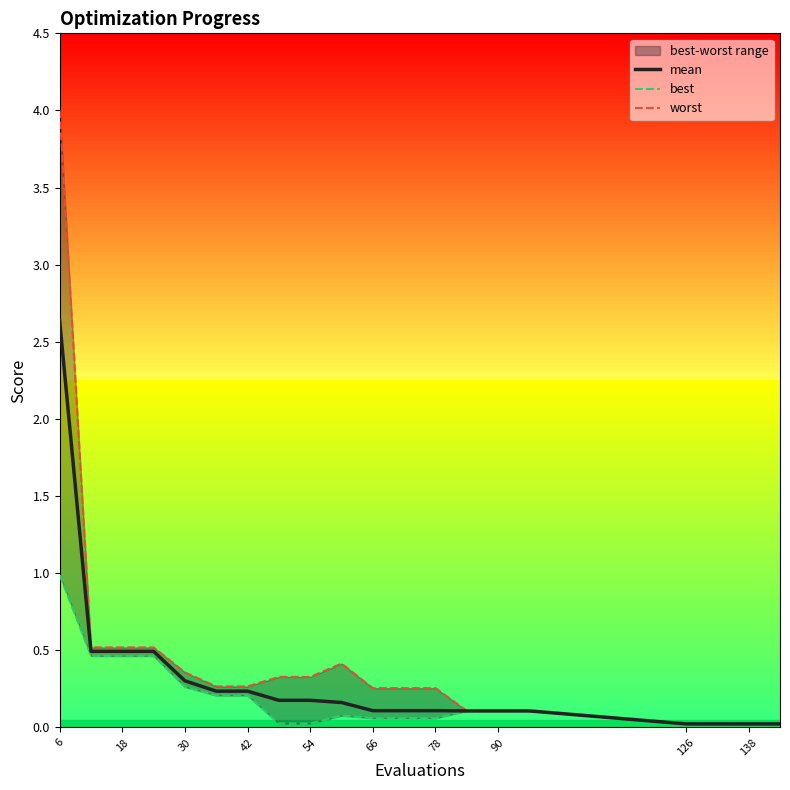

How many lines are shown in the chart?

3